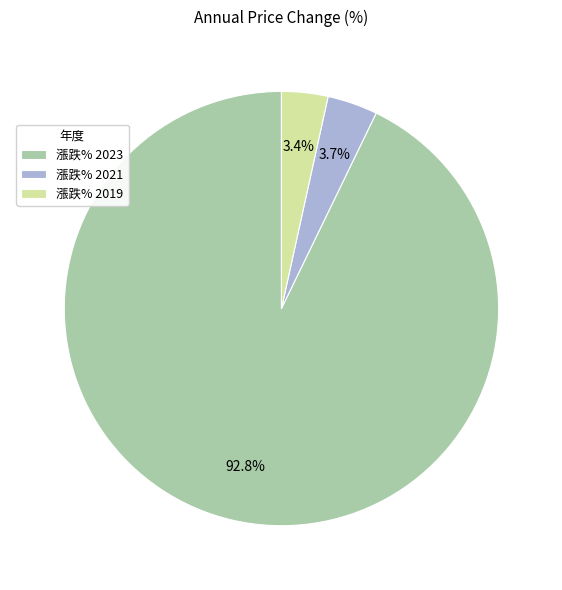

What is the ratio of the value at 漲跌% 2019 to the value at 漲跌% 2021?

0.9